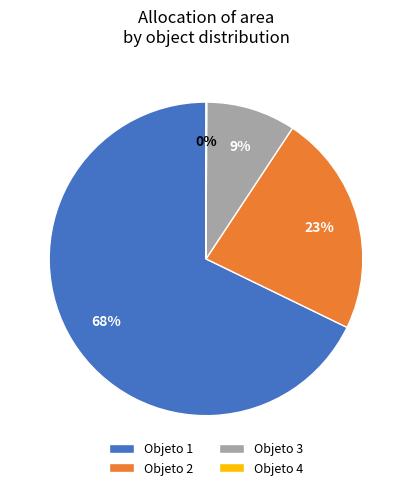

What is the largest slice in the pie chart?

Objeto 1